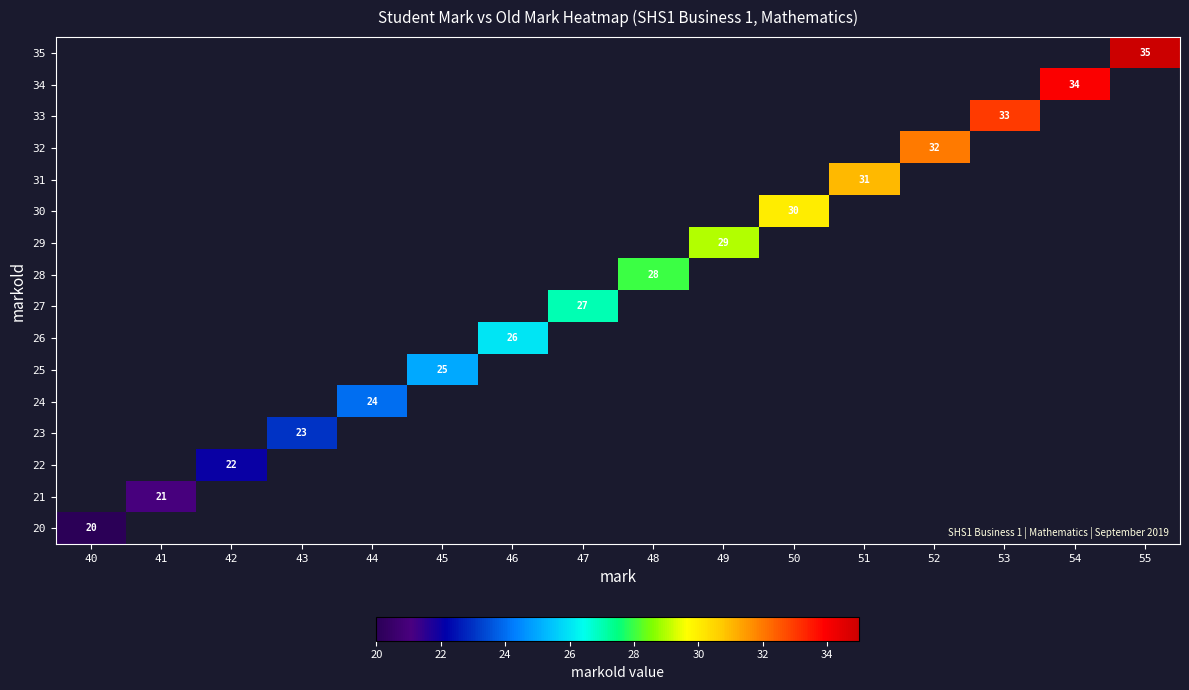

What is the minimum value shown in the chart?

20.0